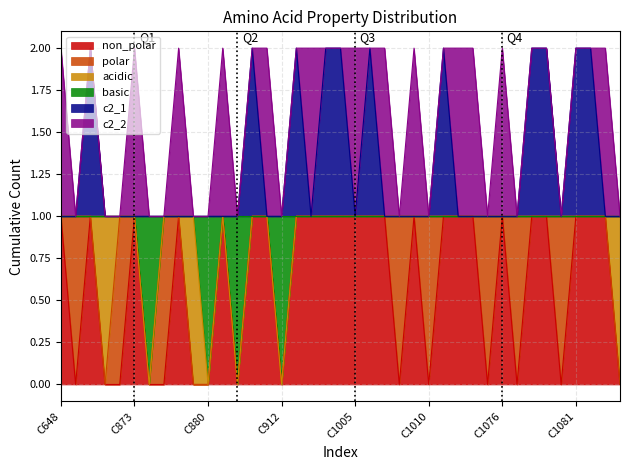

Read the basic value at C873.

1